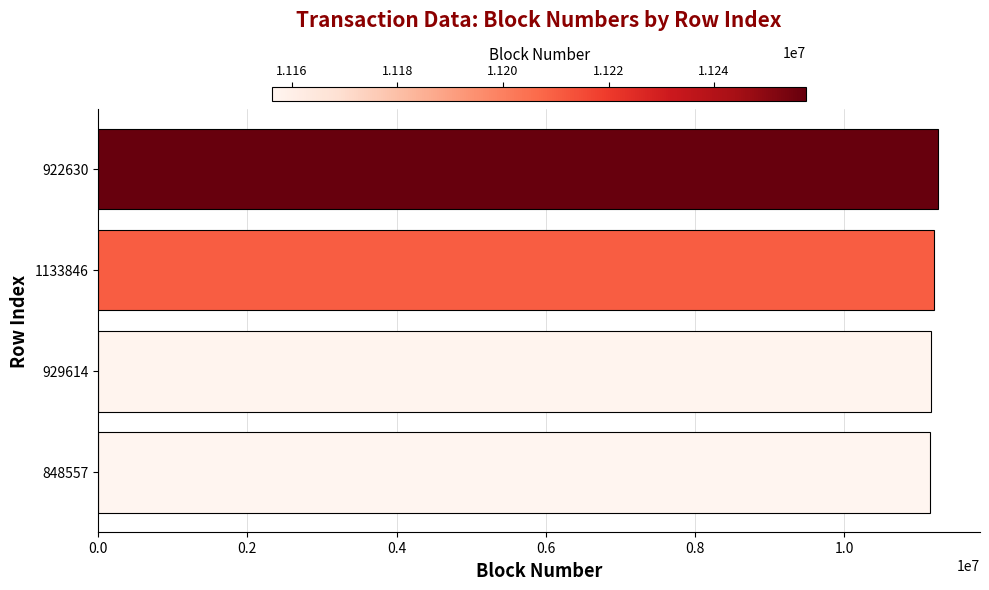

Are the bars horizontal?

Yes